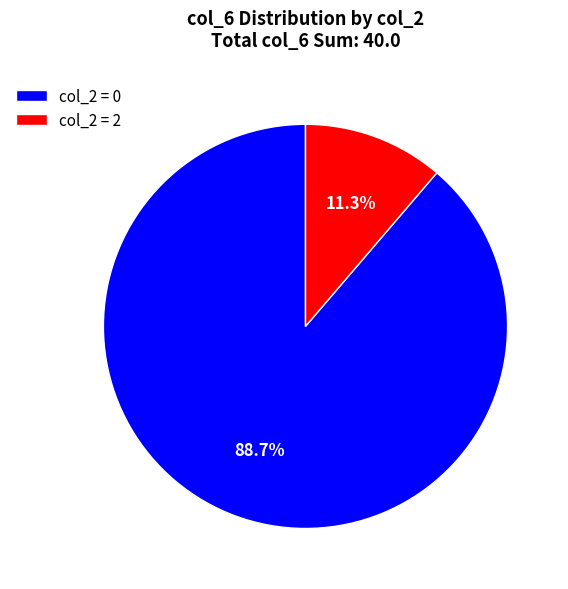

Which slice is the largest?

col_2 = 0